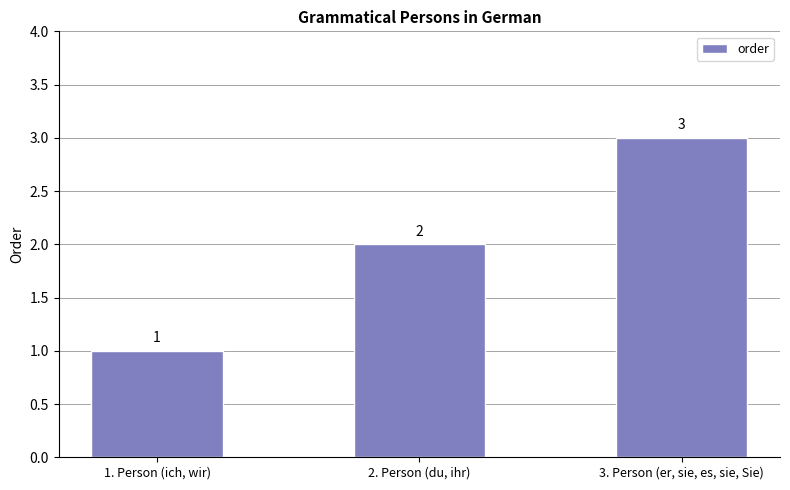

Between 1. Person (ich, wir) and 2. Person (du, ihr), which is larger?

2. Person (du, ihr)